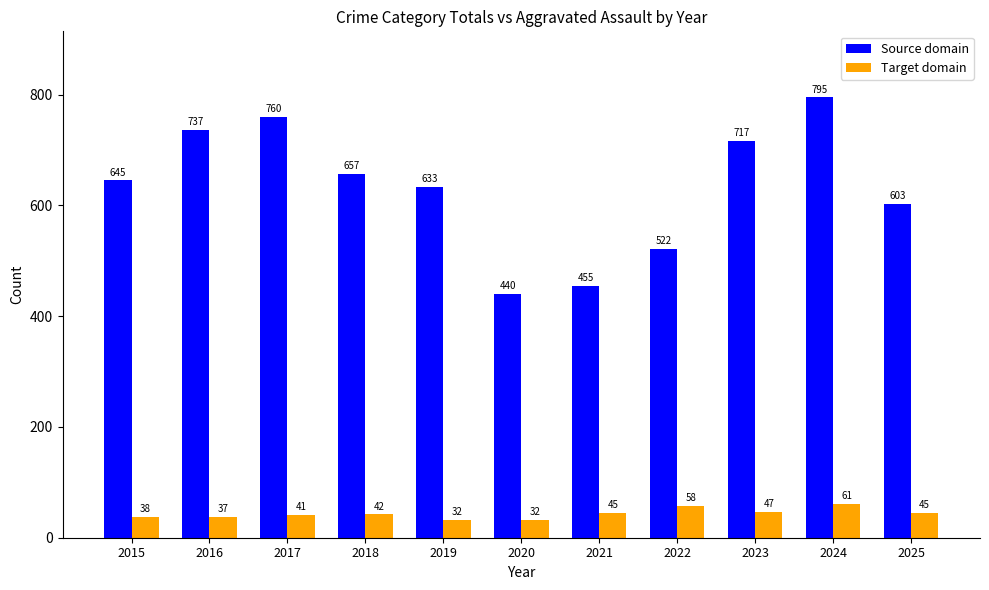

What is the approximate value of Source domain at 2020, to the nearest 5?

440